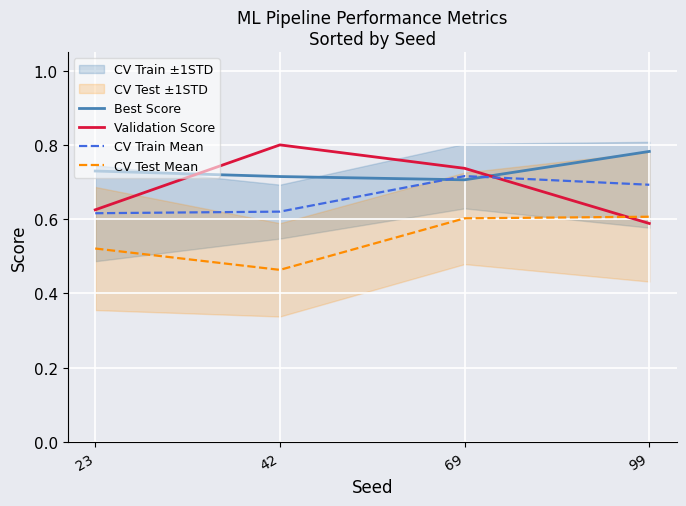

After their last crossing, which series has the higher values: Validation Score or Best Score?

Best Score